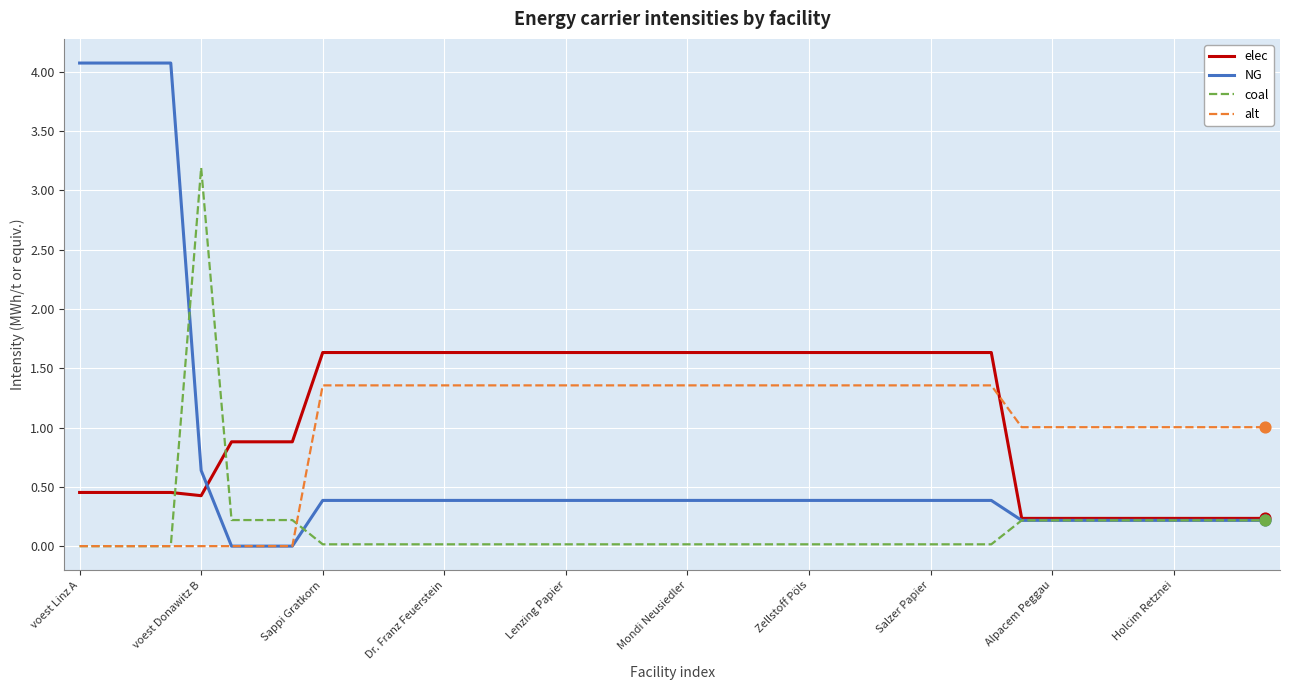

Which series has the largest range (max minus min)?

NG